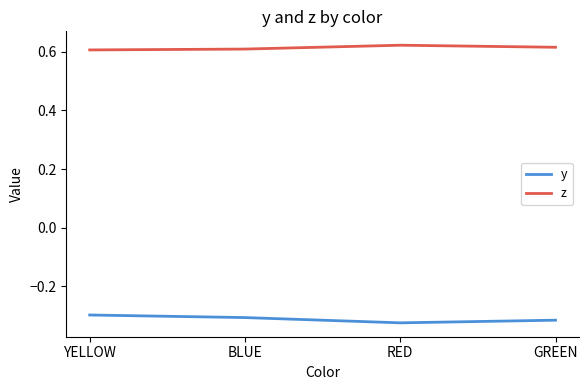

What are all the series names shown in the legend?

y, z